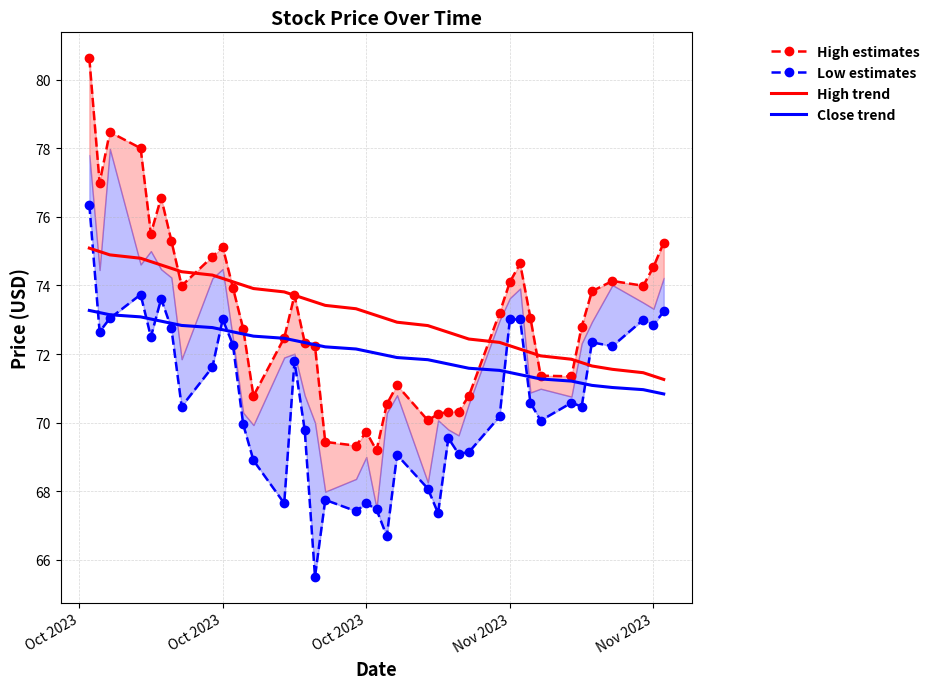

After their last crossing, which series has the higher values: High estimates or Close trend?

High estimates